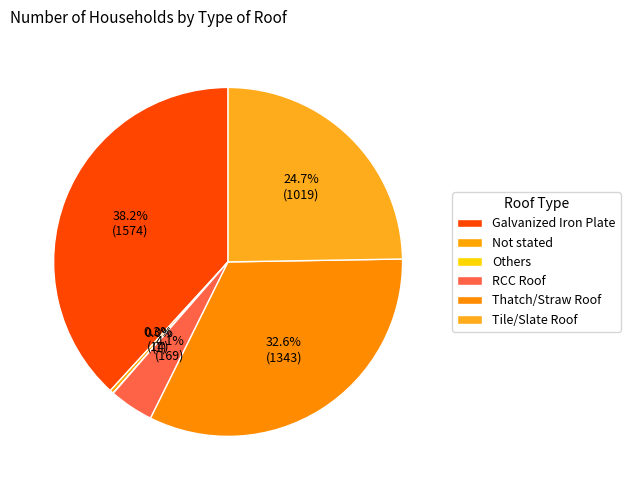

Is it true that RCC Roof is 4% of the pie?

True